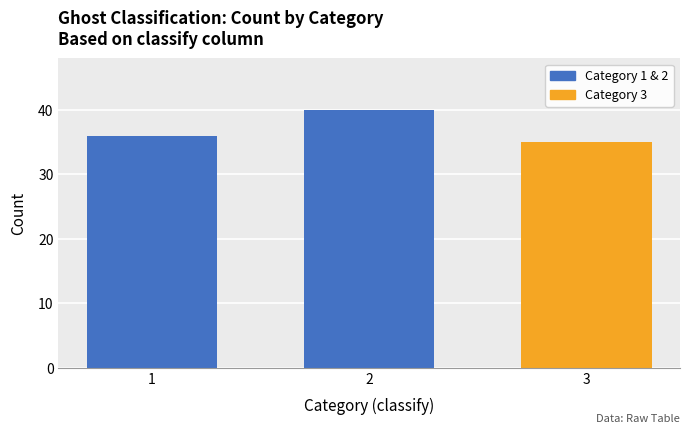

Rank the categories by value from highest to lowest.

2, 1, 3